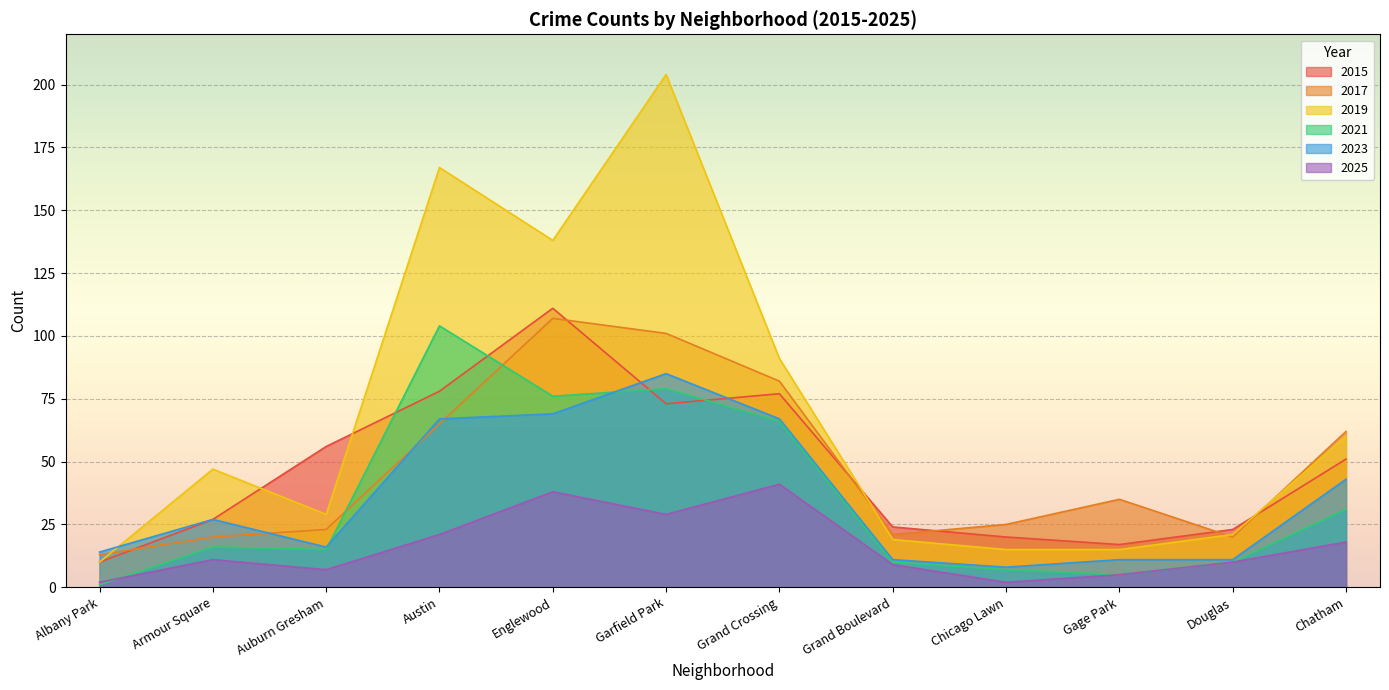

What is the minimum value shown in the chart?

1